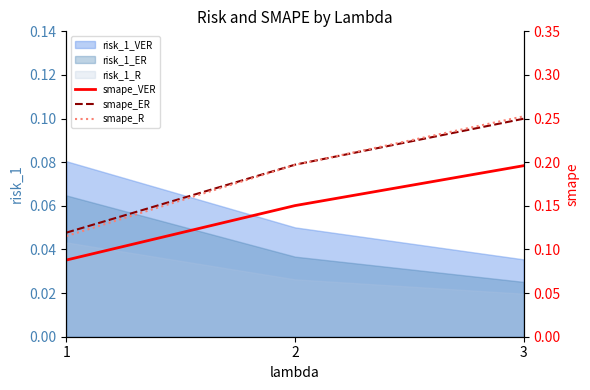

What is the sum of the smape_R values at 2 and 3?

0.4